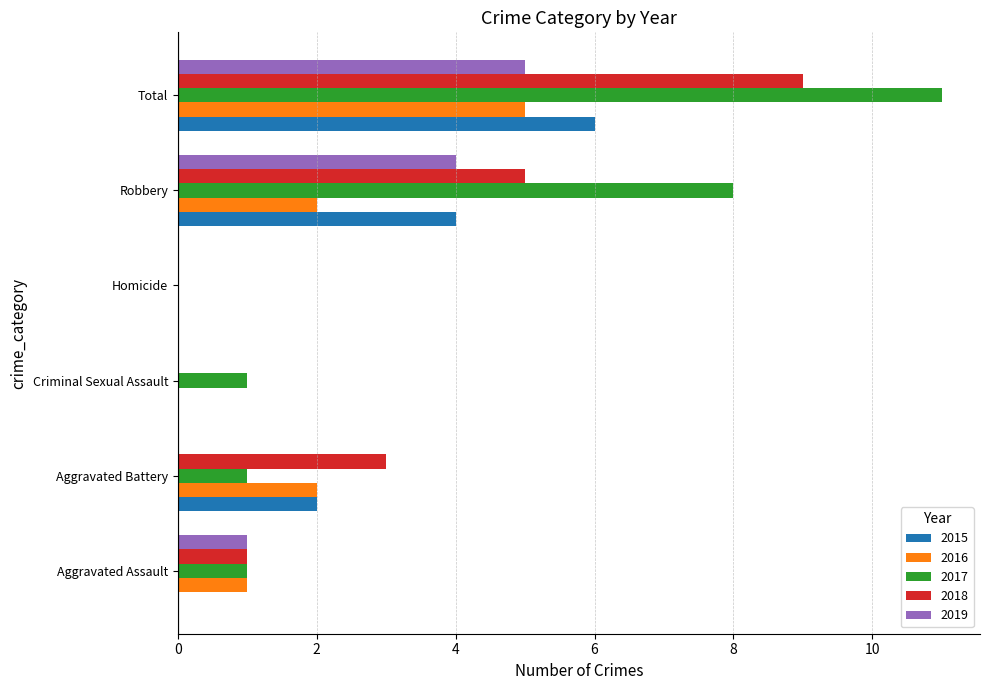

How many categories are shown in the chart?

6